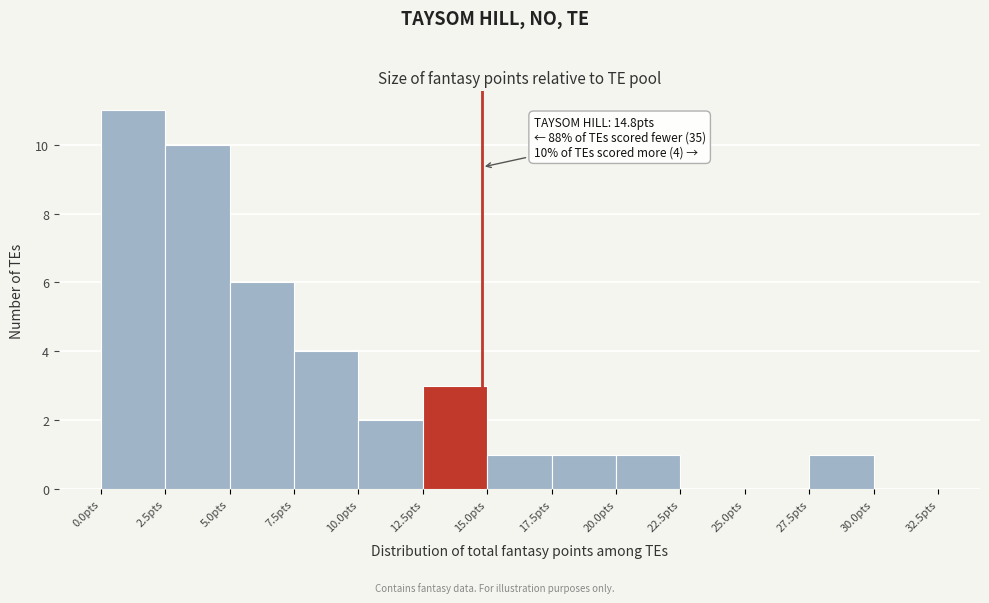

Over which range of the x-axis is the bar tallest?

0.0 to 2.5